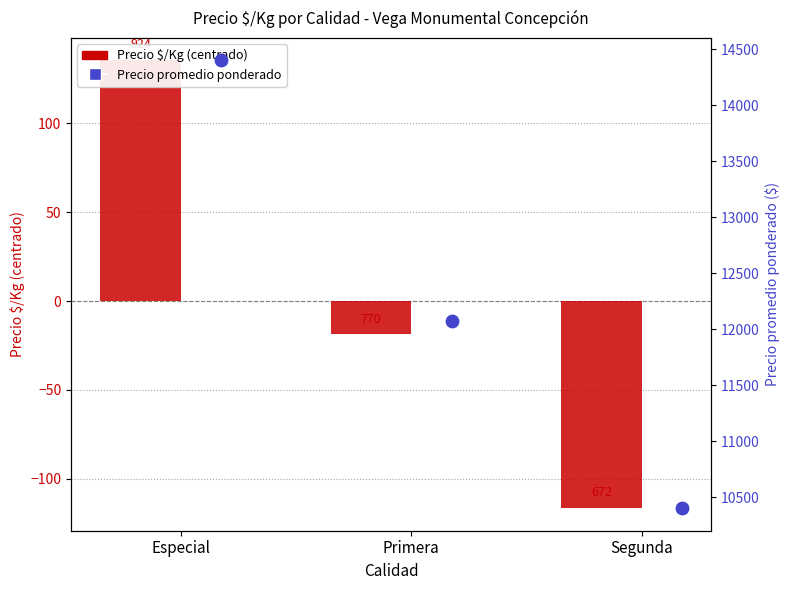

Which series has the largest total across all categories?

Precio promedio ponderado